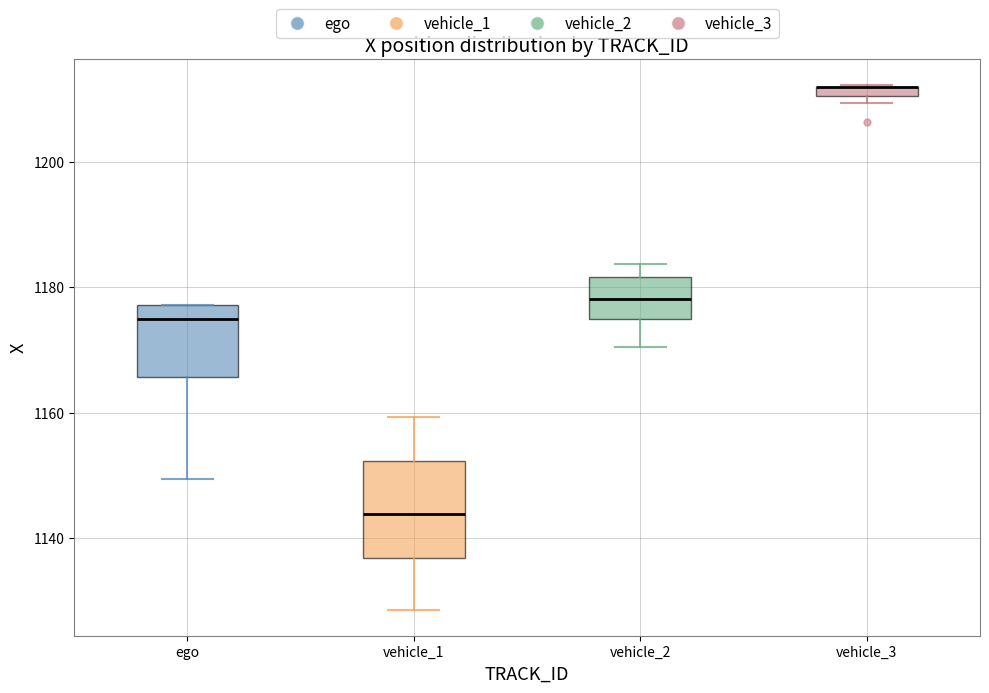

Where is the lower edge of the box for ego on the y-axis? The values are not printed on the chart, so give them approximately, as read against the axis.

1166